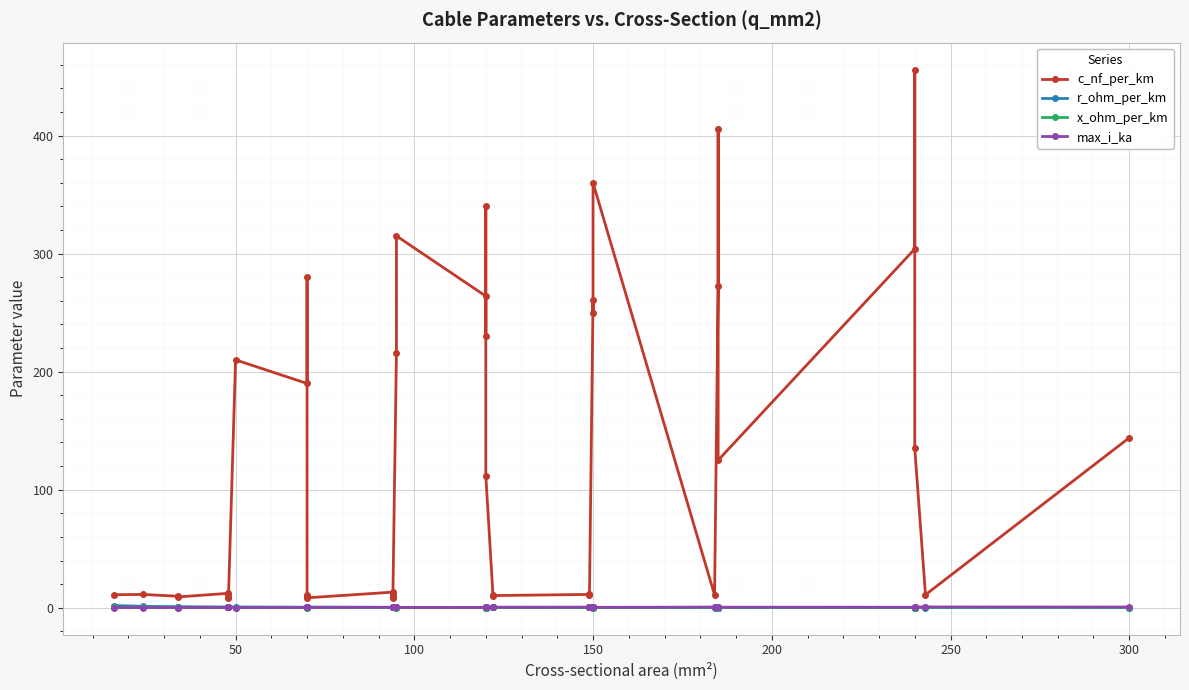

What is the sum of all max_i_ka values?

12.9